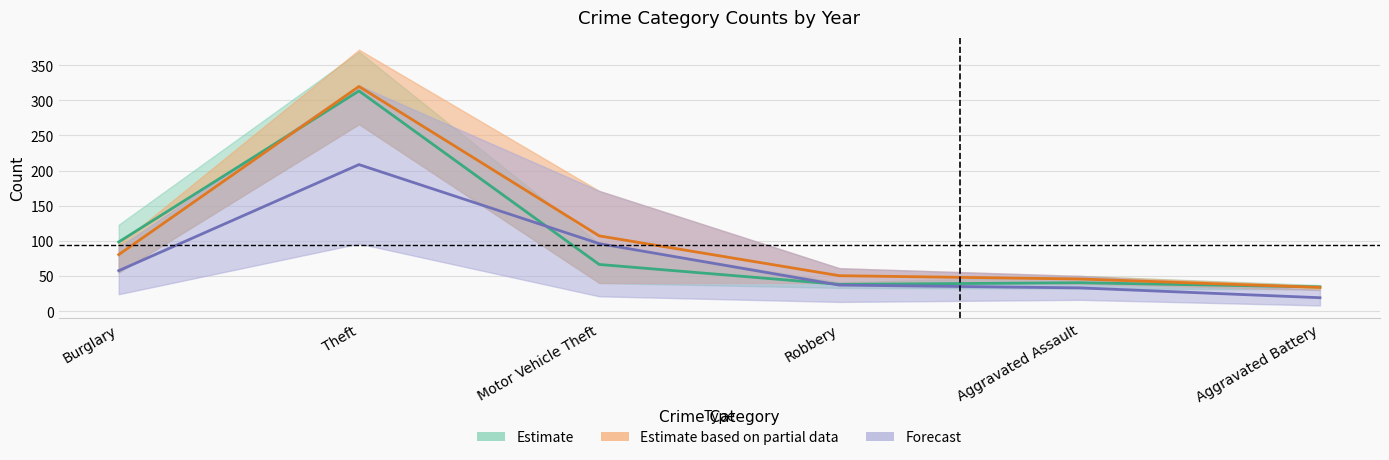

What is the difference between the maximum and minimum values in the 2022 series?

286.0